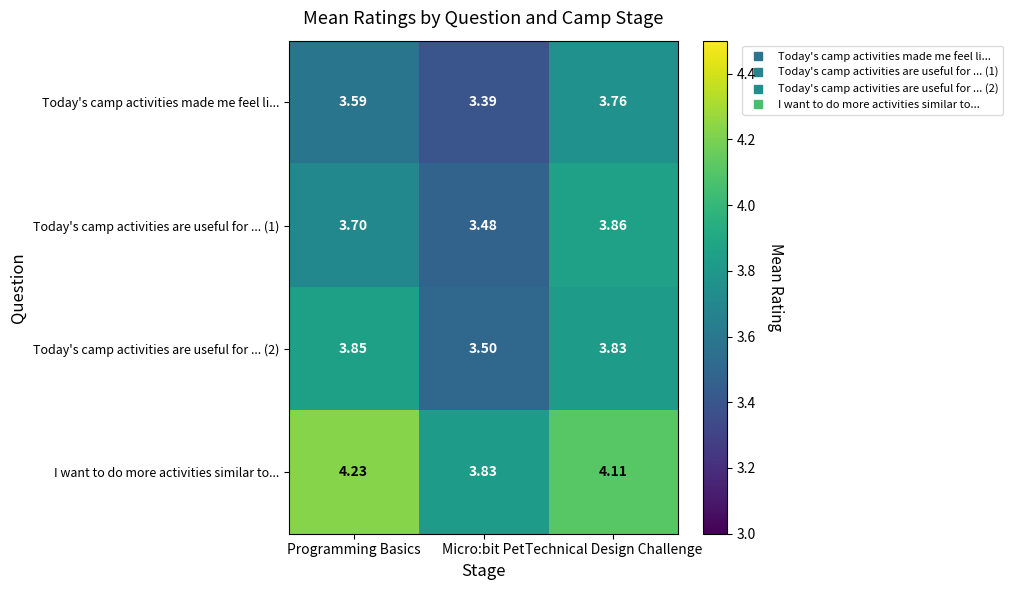

Where does the I want to do more activities similar to... series first go above 4?

Programming Basics